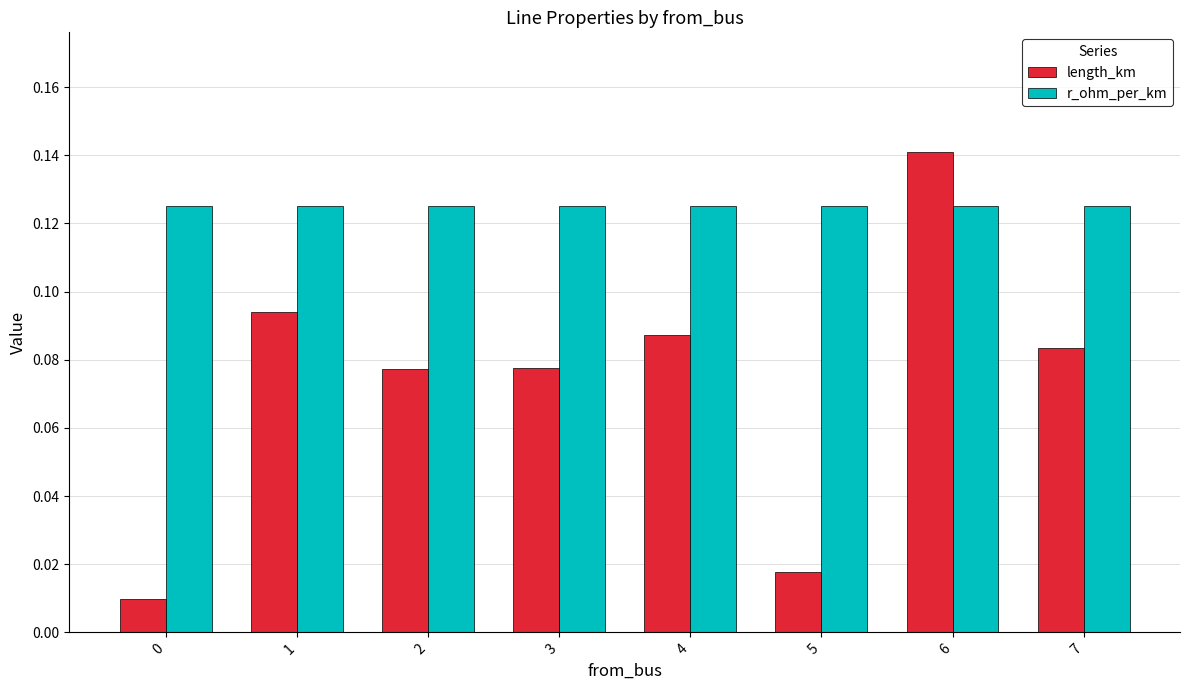

At 3, list the series in order from largest to smallest.

r_ohm_per_km, length_km